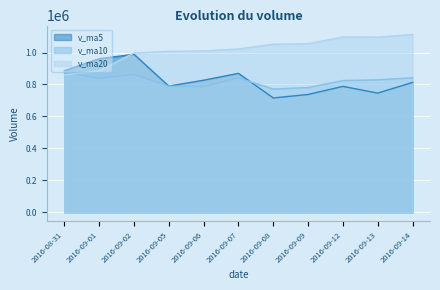

Rank the series by their maximum value, from lowest to highest.

v_ma10, v_ma5, v_ma20